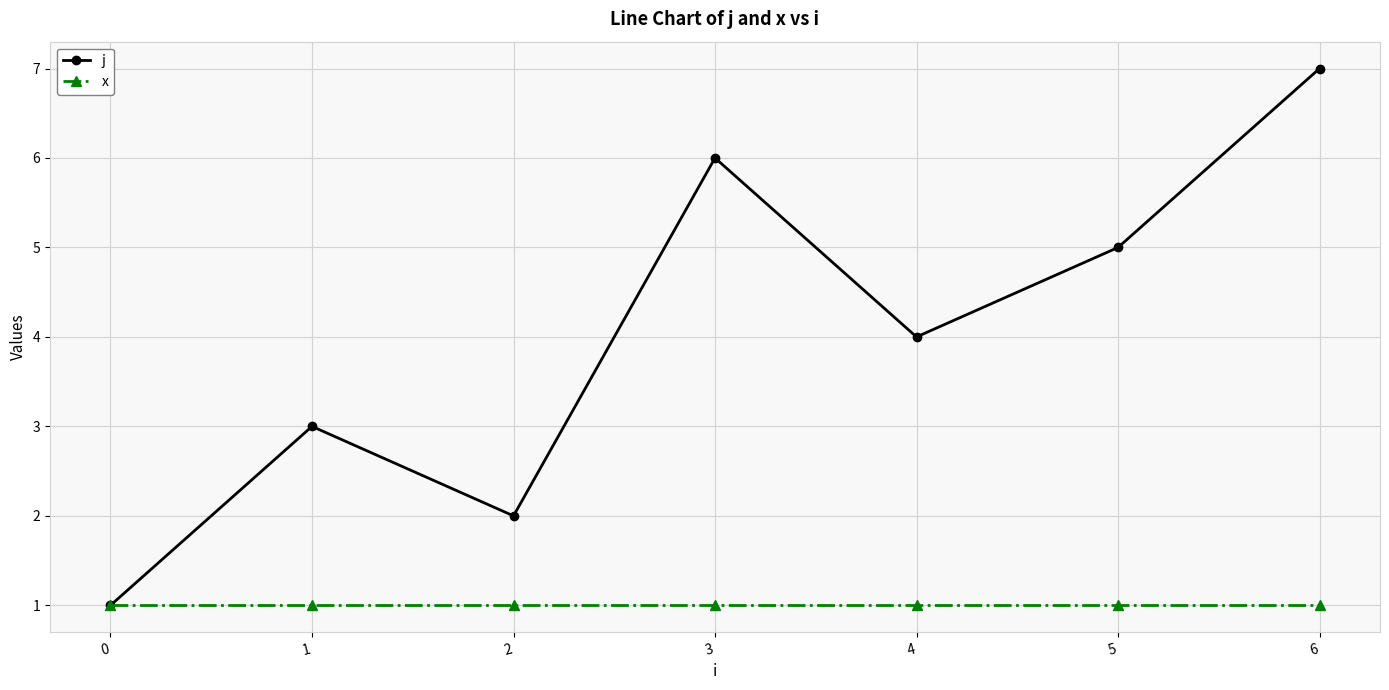

Rank the categories by j value from lowest to highest.

0, 2, 1, 4, 5, 3, 6